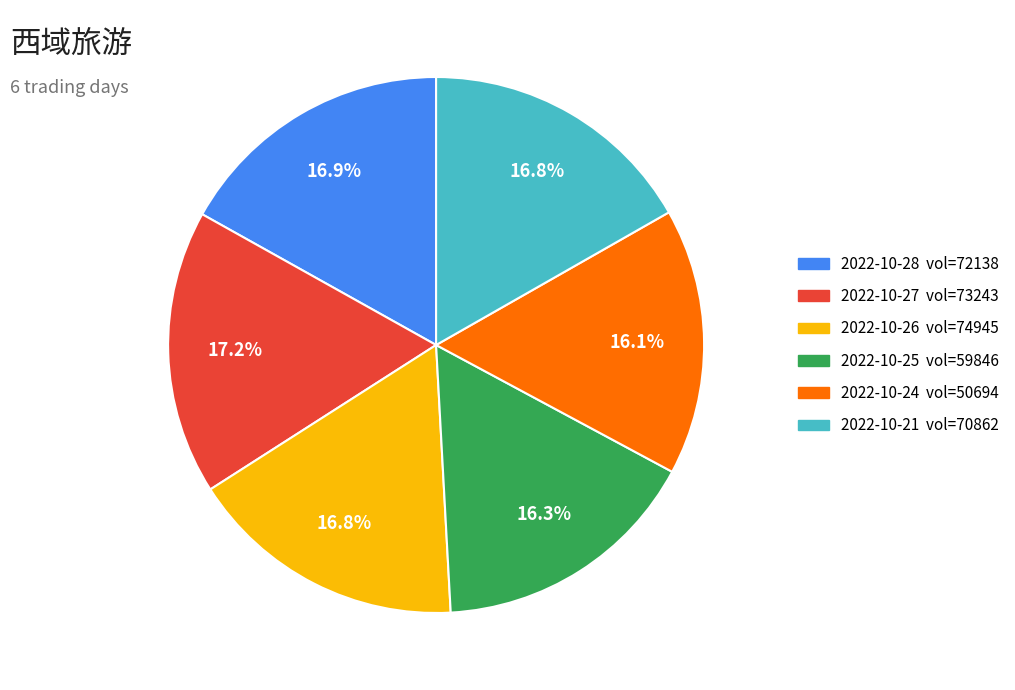

Is there a majority slice in this chart?

No